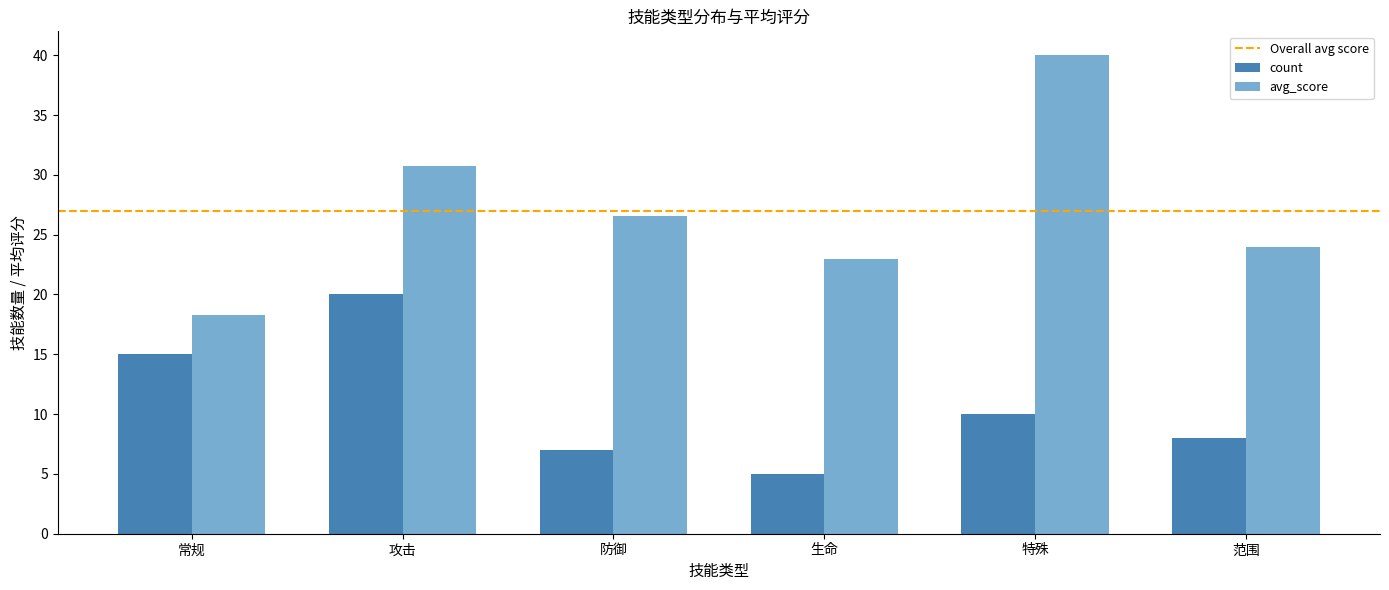

What is the difference between the maximum and minimum values in the count series?

15.0